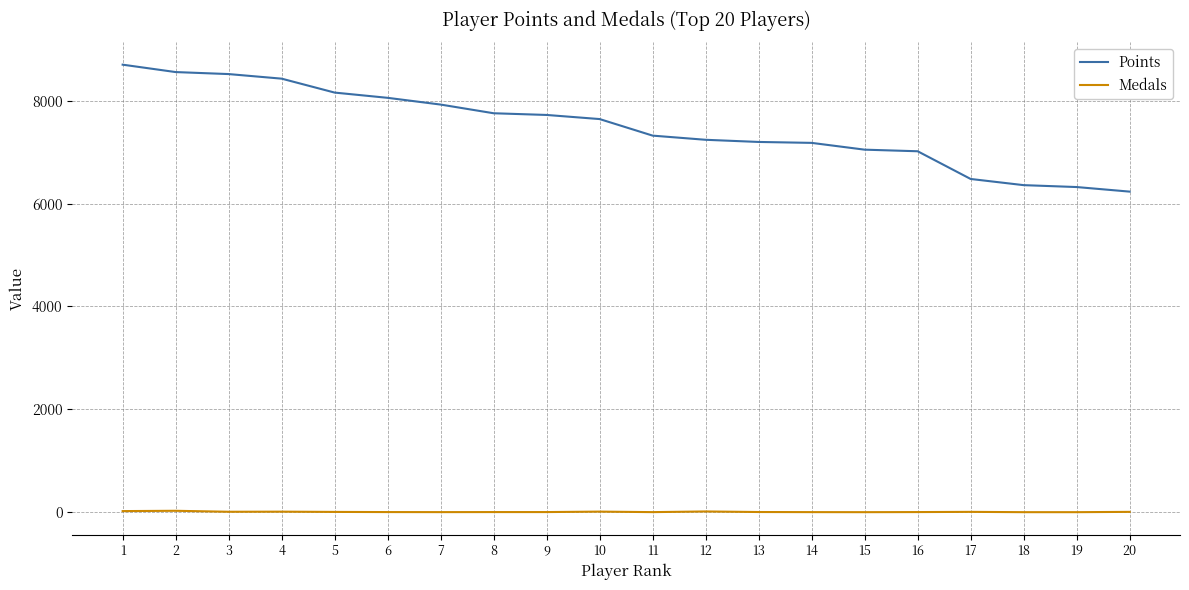

At which label does Medals first exceed 3?

1